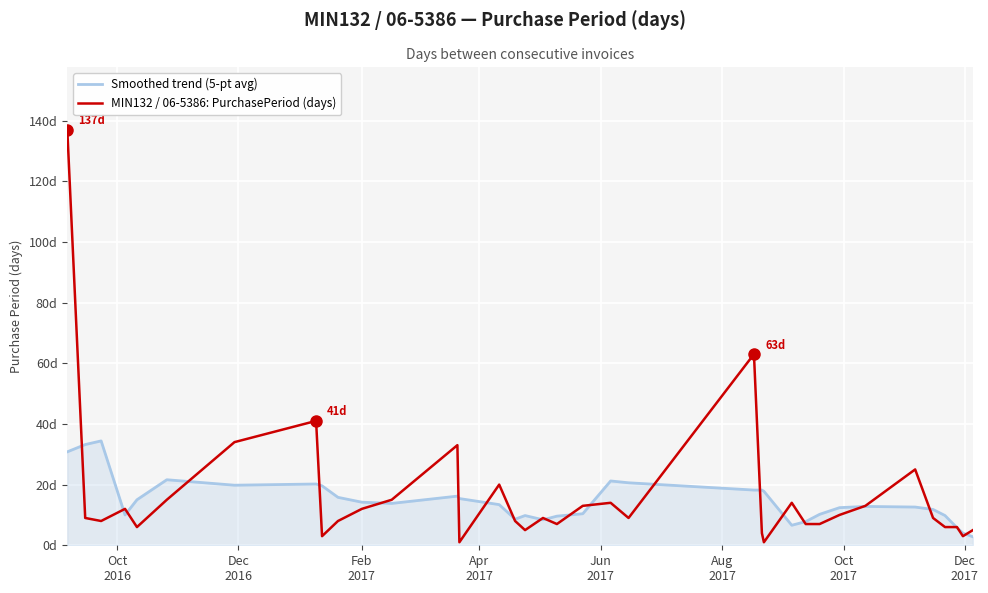

Which series has the largest total across all categories?

MIN132 / 06-5386: PurchasePeriod (days)